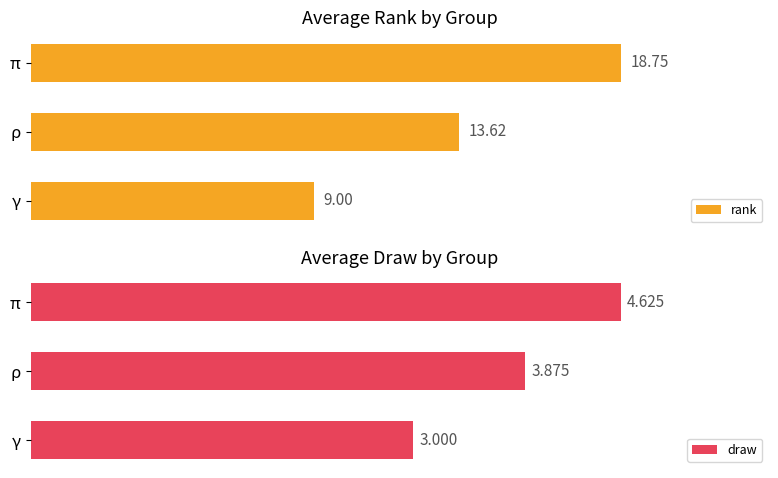

Between π and γ, which is larger?

π